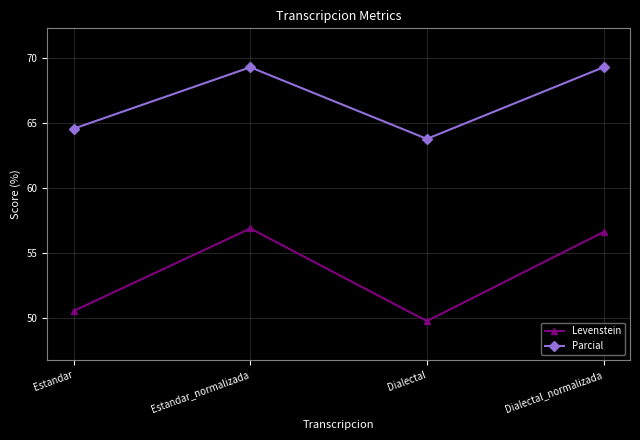

What position from the left is Estandar?

1